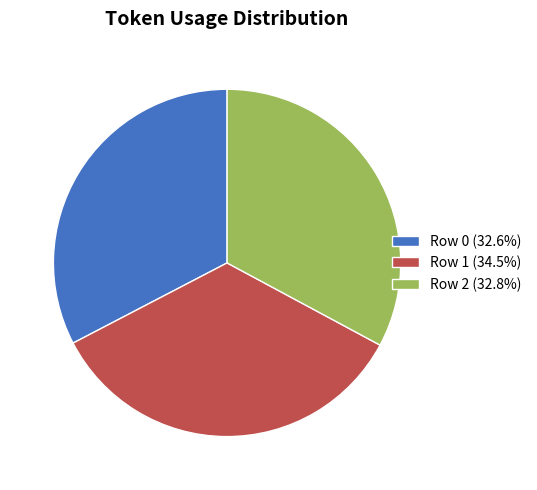

Is the sum of Row 2 and Row 1 greater than half?

Yes